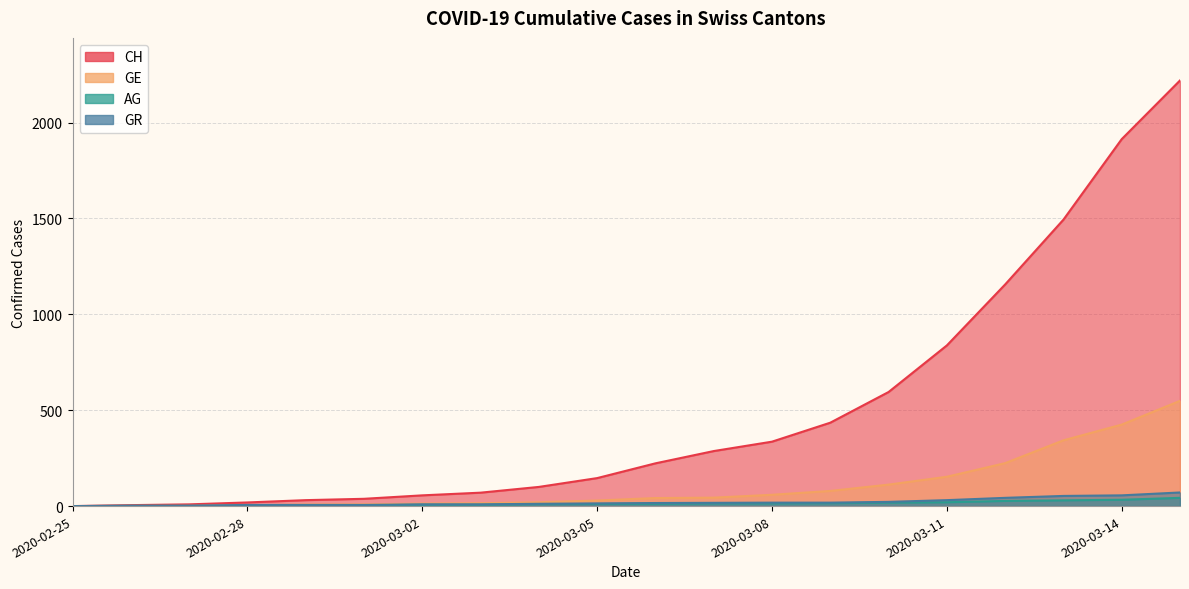

Reading left to right, what are all the values shown in this chart?

CH: 2020-02-25=0	2020-02-26=5	2020-02-27=9	2020-02-28=19	2020-02-29=31	2020-03-01=38	2020-03-02=56	2020-03-03=70	2020-03-04=100	2020-03-05=146	2020-03-06=223	2020-03-07=287	2020-03-08=336	2020-03-09=435	2020-03-10=595	2020-03-11=838	2020-03-12=1156	2020-03-13=1494	2020-03-14=1914	2020-03-15=2220
GE: 2020-02-25=0	2020-02-26=1	2020-02-27=1	2020-02-28=4	2020-02-29=8	2020-03-01=9	2020-03-02=13	2020-03-03=15	2020-03-04=20	2020-03-05=29	2020-03-06=42	2020-03-07=44	2020-03-08=59	2020-03-09=79	2020-03-10=112	2020-03-11=153	2020-03-12=224	2020-03-13=343	2020-03-14=425	2020-03-15=549
AG: 2020-02-25=0	2020-02-26=1	2020-02-27=1	2020-02-28=1	2020-02-29=3	2020-03-01=4	2020-03-02=7	2020-03-03=7	2020-03-04=10	2020-03-05=11	2020-03-06=12	2020-03-07=14	2020-03-08=14	2020-03-09=15	2020-03-10=18	2020-03-11=20	2020-03-12=27	2020-03-13=30	2020-03-14=33	2020-03-15=43
GR: 2020-02-25=0	2020-02-26=2	2020-02-27=2	2020-02-28=6	2020-02-29=6	2020-03-01=6	2020-03-02=9	2020-03-03=9	2020-03-04=12	2020-03-05=14	2020-03-06=16	2020-03-07=17	2020-03-08=18	2020-03-09=18	2020-03-10=22	2020-03-11=31	2020-03-12=43	2020-03-13=53	2020-03-14=56	2020-03-15=71